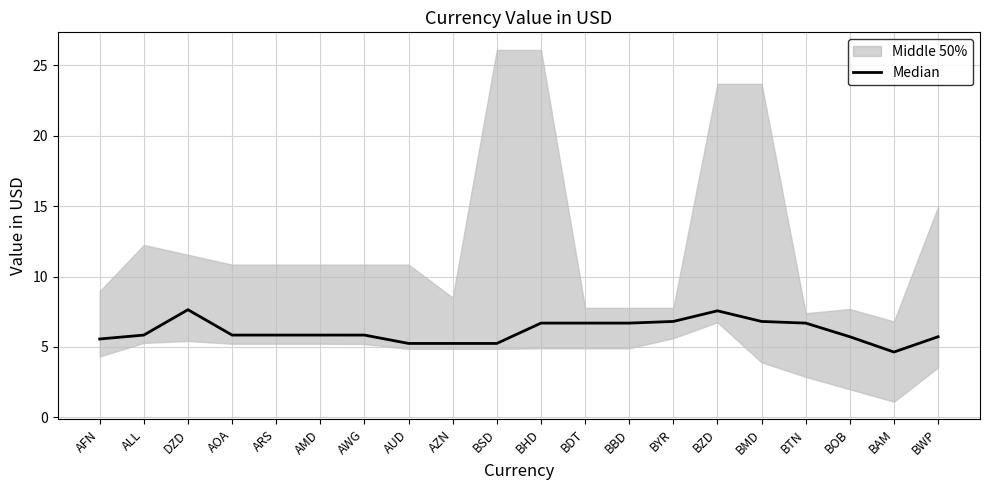

Where is the first local minimum?

BAM